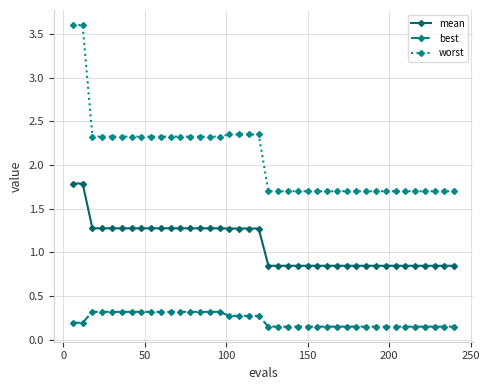

What is the value of the worst point at the 22nd from the left?

1.7